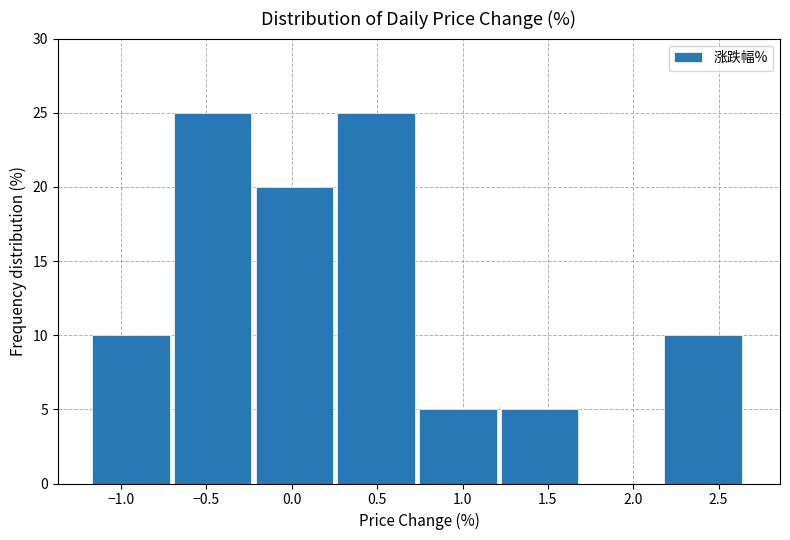

Reading left to right, transcribe this chart: for each bar, give the range it covers on the x-axis and its height. Neither the bar edges nor the heights are printed on the chart, so give them approximately, as read against the axes.

-1.15 to -0.70: 10
-0.70 to -0.20: 25
-0.20 to 0.25: 20
0.25 to 0.75: 25
0.75 to 1.20: 5
1.20 to 1.70: 5
1.70 to 2.20: 0
2.20 to 2.65: 10